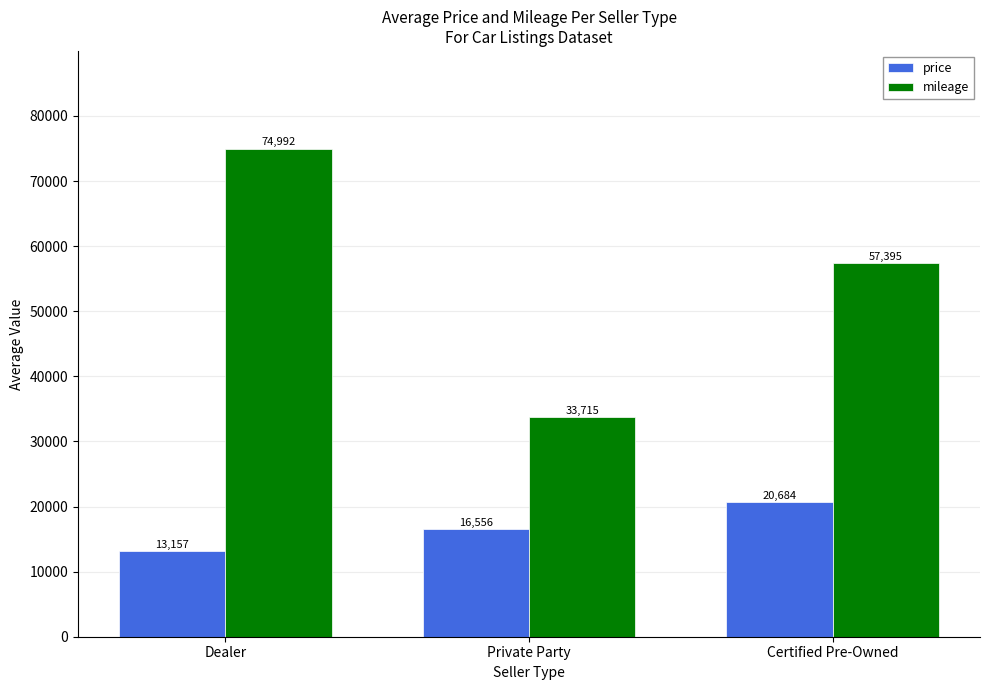

Reading left to right, extract all data points from this chart.

price: 13157	16556	20684
mileage: 74992	33715	57395